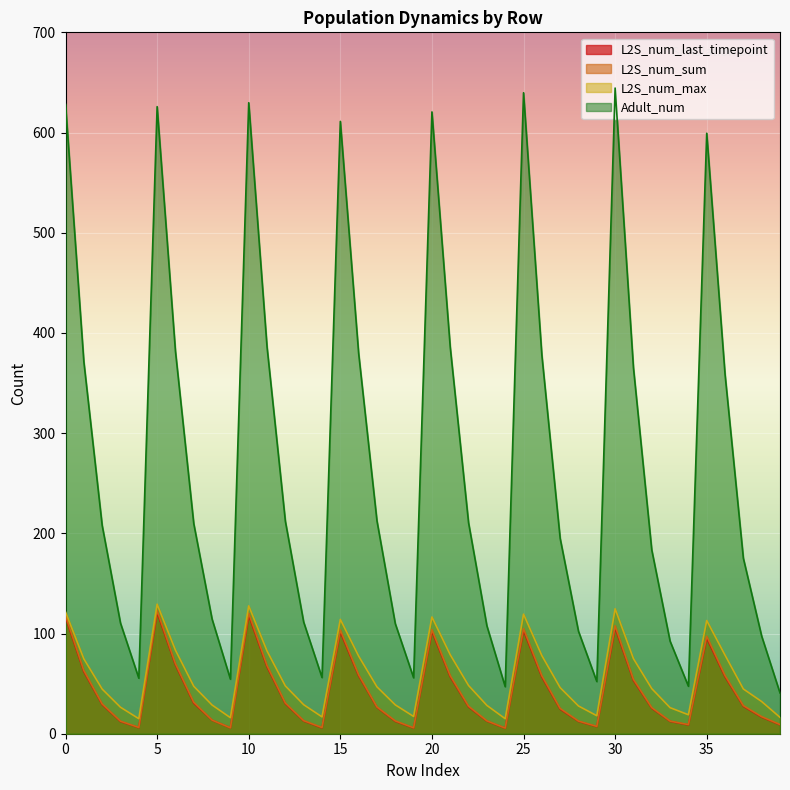

True or false: L2S_num_last_timepoint and Adult_num intersect in this chart.

False